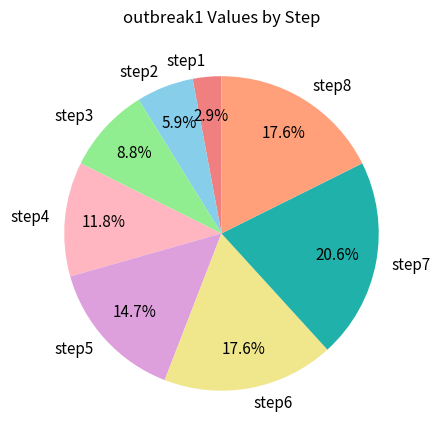

Which slice is the smallest?

step1